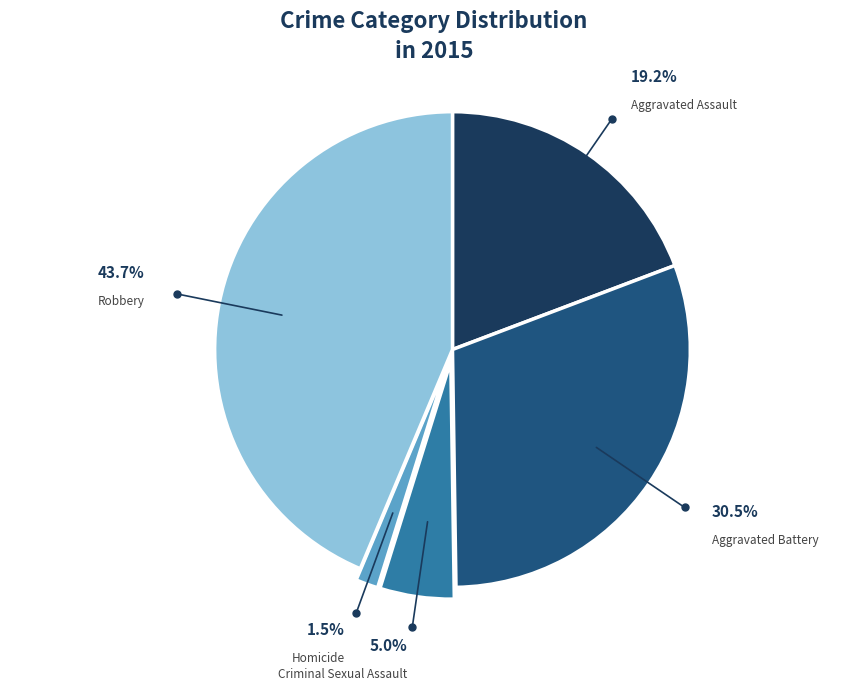

Is there a majority slice in this chart?

No